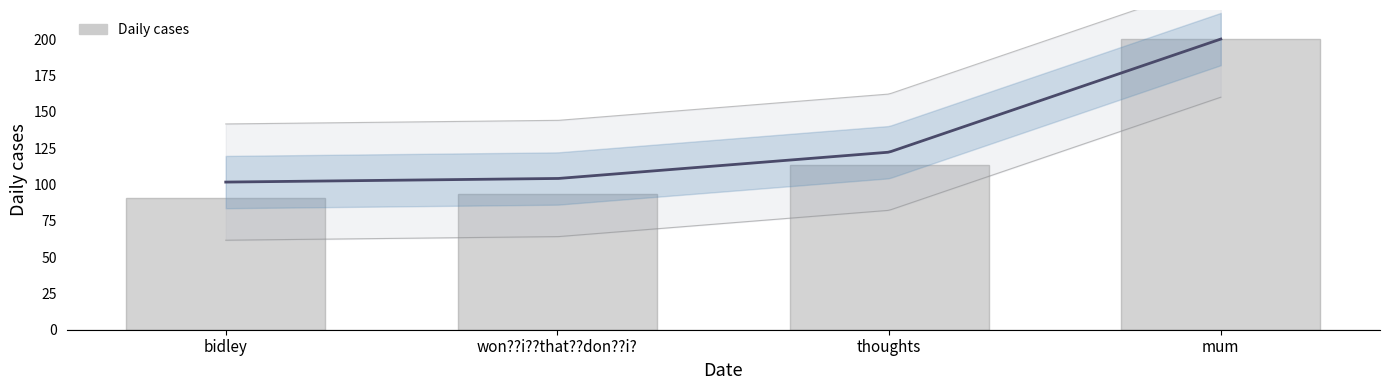

Is it true that the value at bidley is 90.7?

True